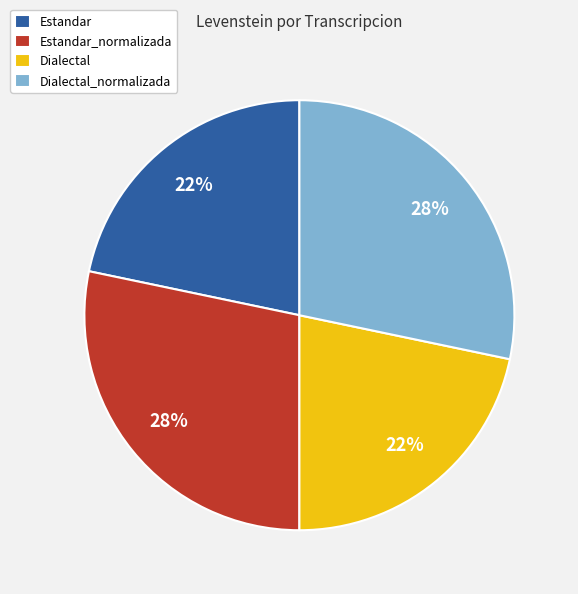

To the nearest percent, what is the combined percentage of Estandar and Dialectal_normalizada?

50%